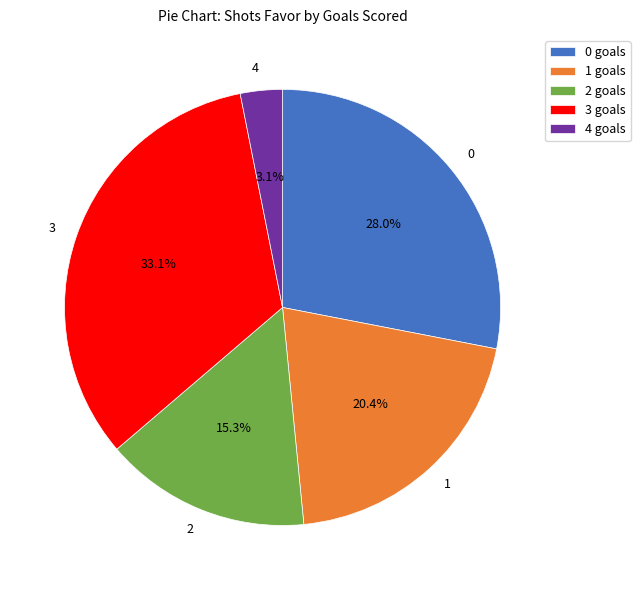

The 3 slice represents 15% of the pie. True or false?

False